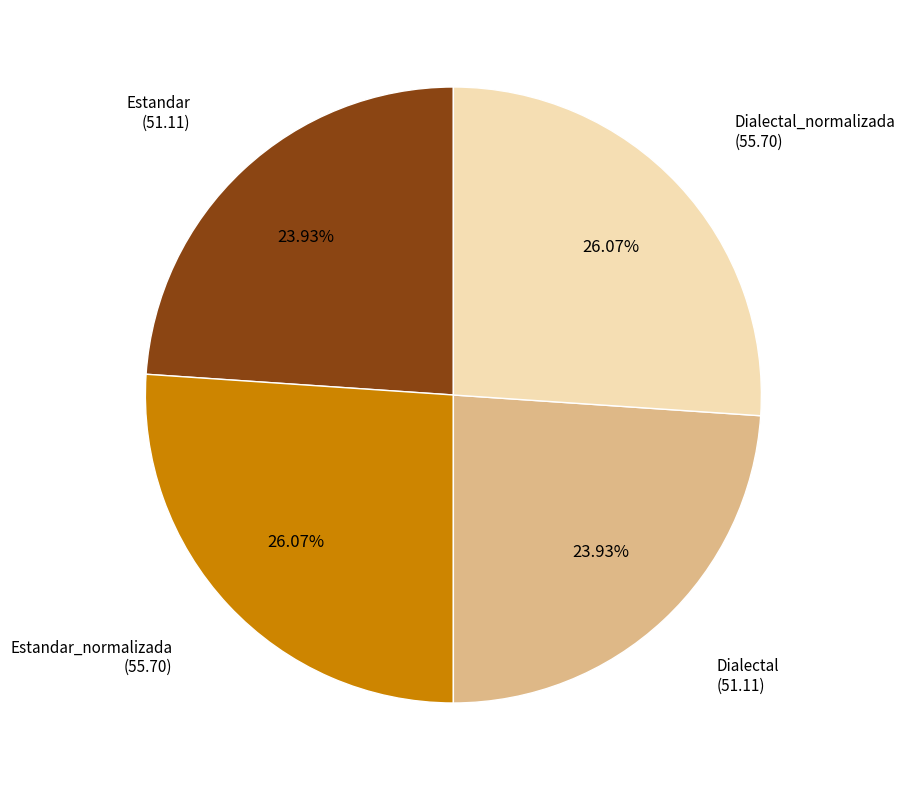

Is there a majority slice in this chart?

No